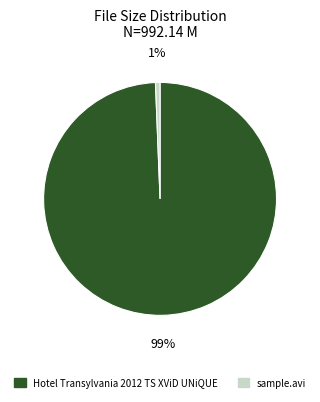

Combined, do sample.avi and Hotel Transylvania 2012 TS XViD UNiQUE account for over 50%?

Yes